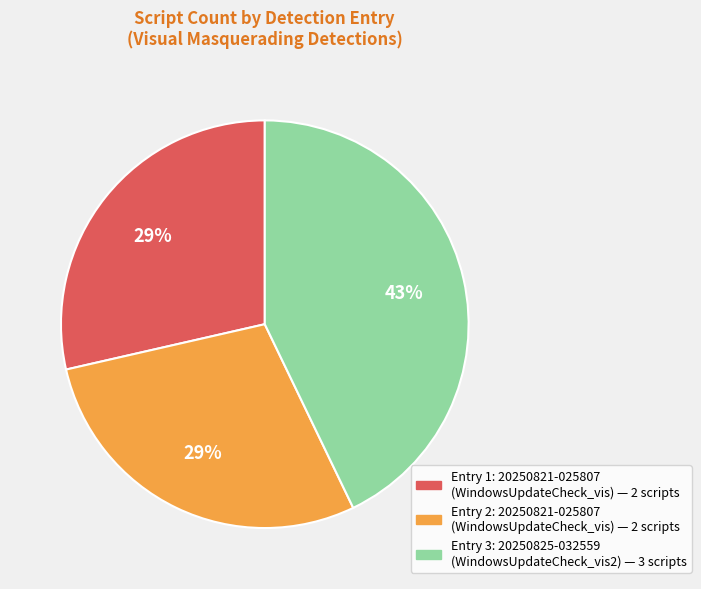

Is there any slice that represents more than half of the pie?

No